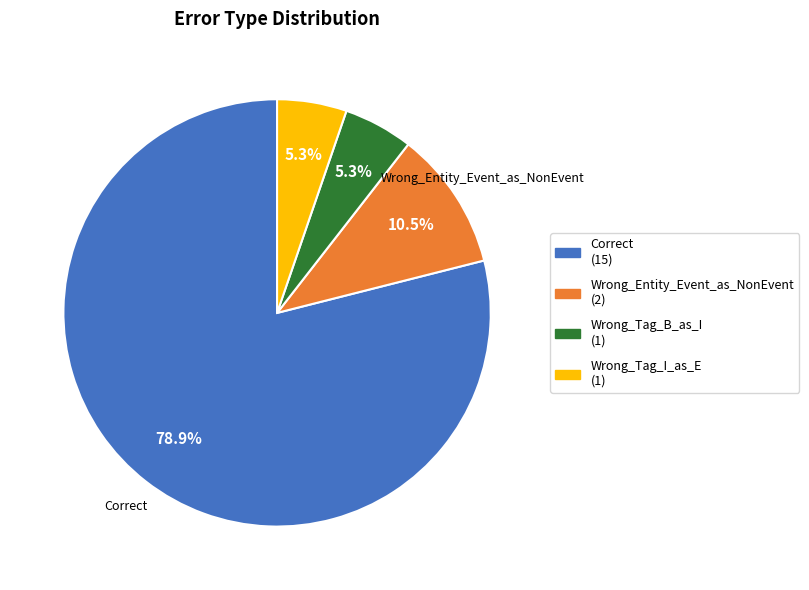

Is it true that Wrong_Tag_I_as_E is 5% of the pie?

True